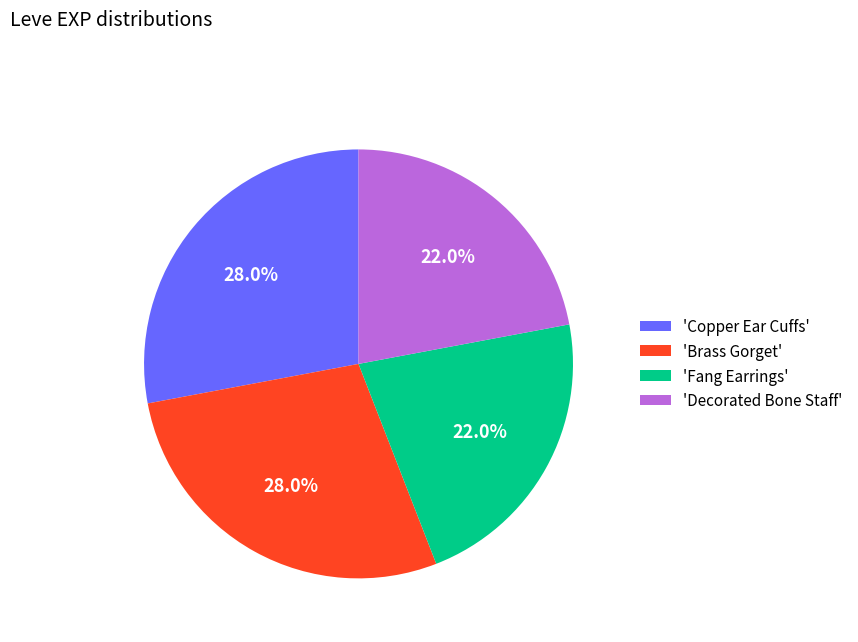

Approximately how many times larger is the value at 'Brass Gorget' compared to 'Fang Earrings'?

1.3